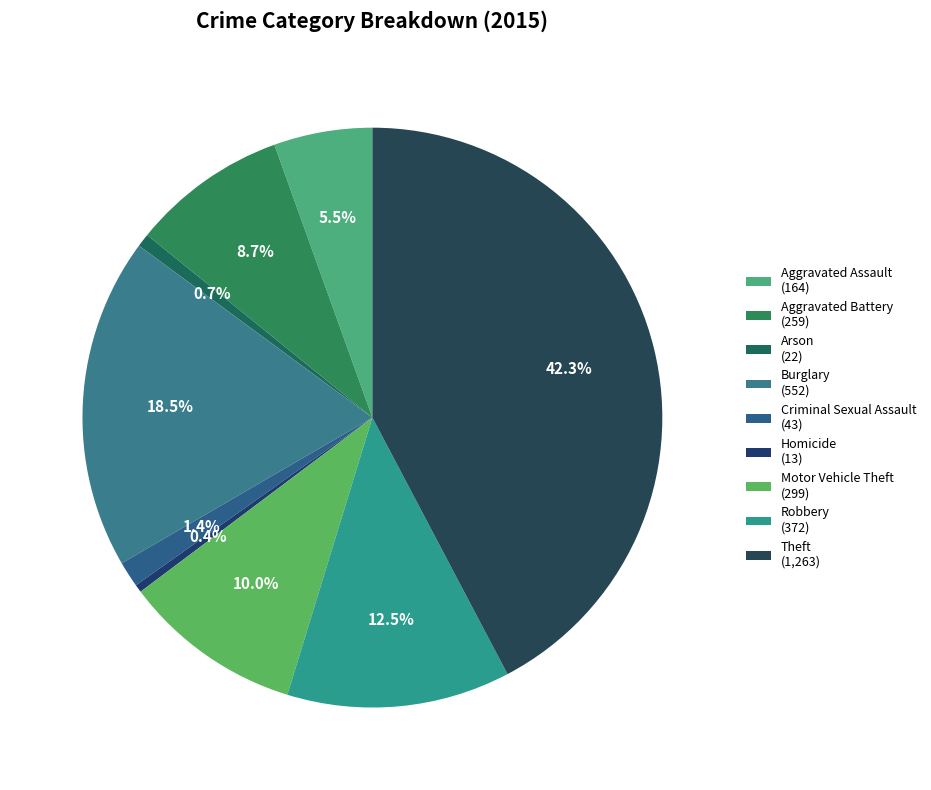

Is there any slice that represents more than half of the pie?

No